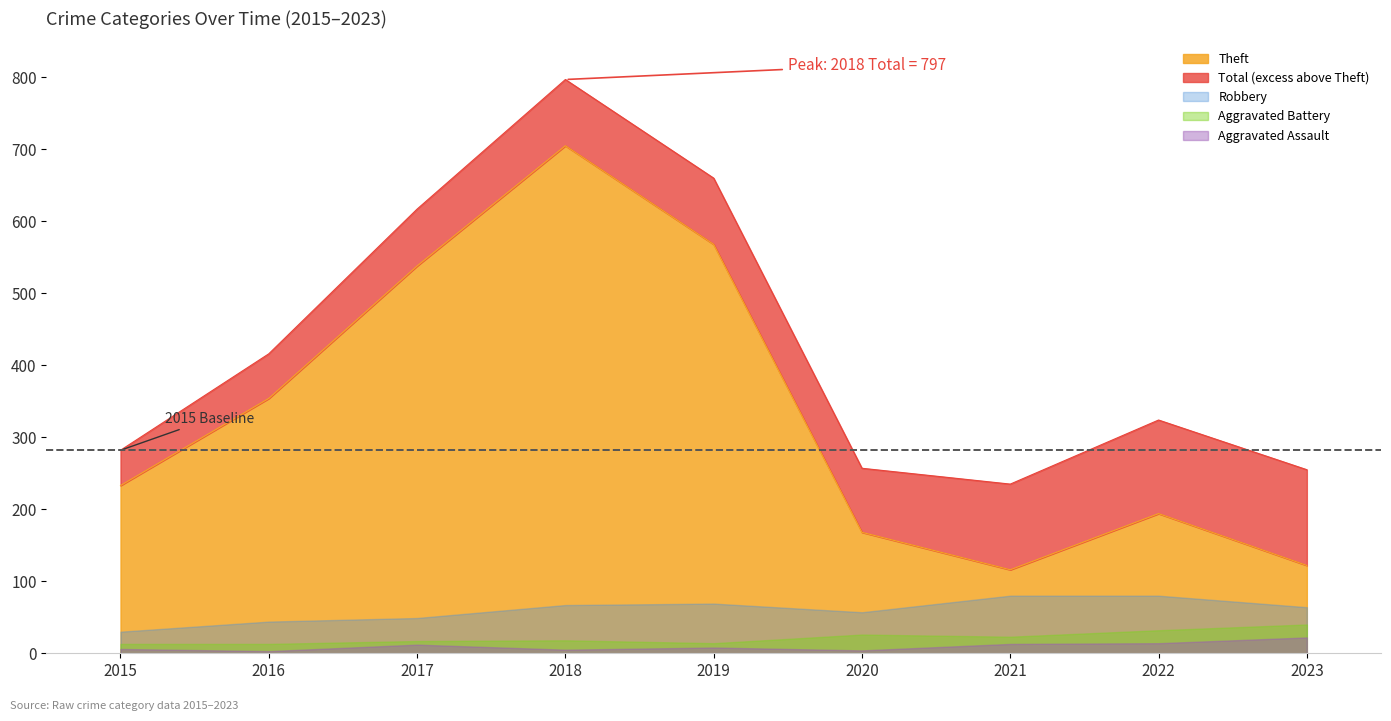

Which series has the widest spread of values?

Theft